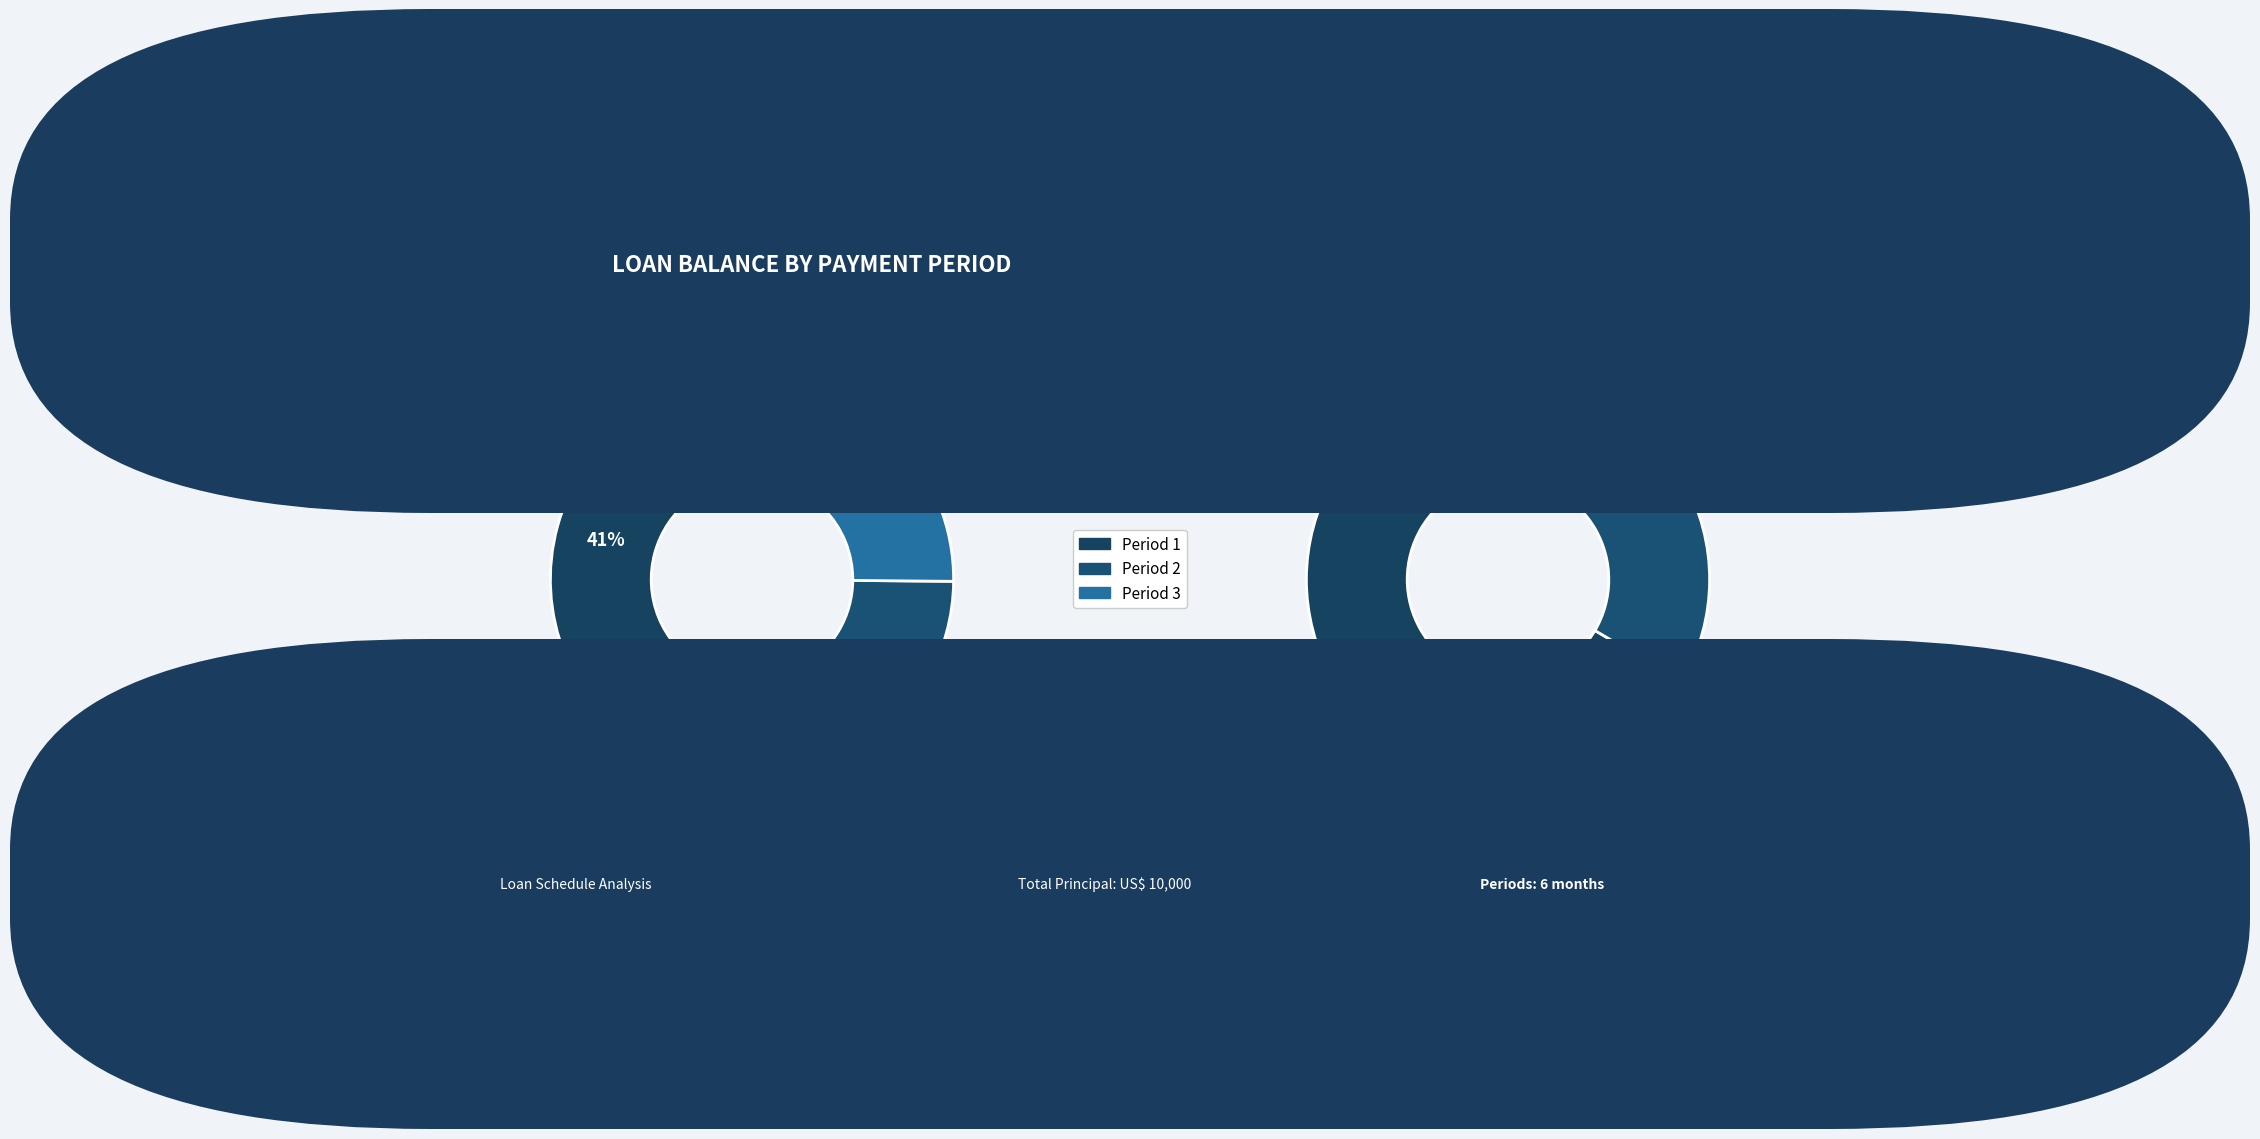

To the nearest percent, what is the combined percentage of 5 and 6?

7%